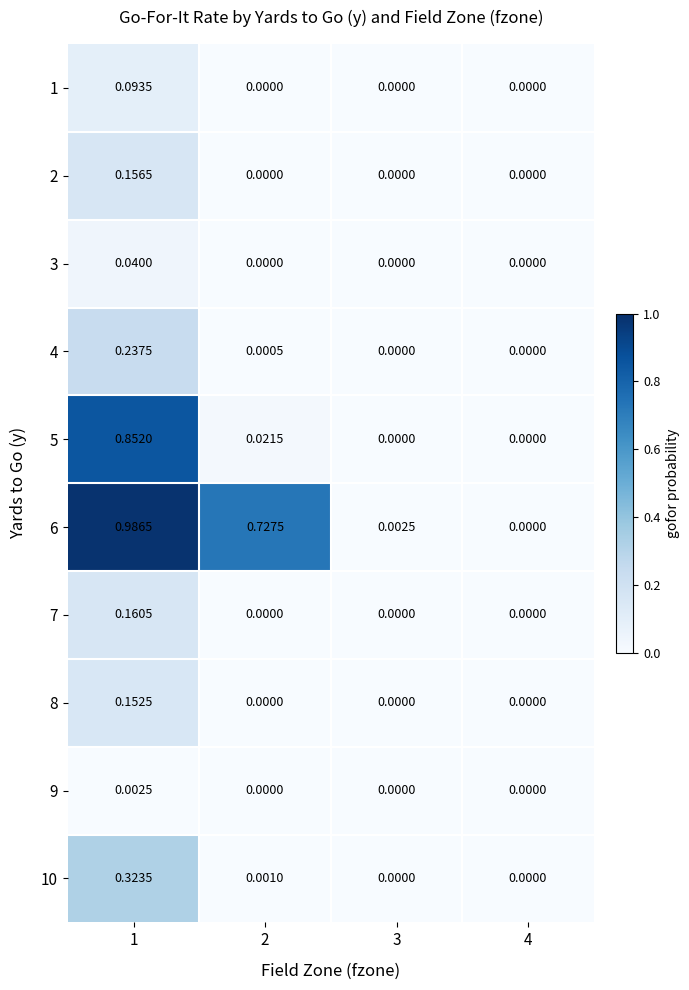

Is the value of 5 at 3 greater than the value of 10 at 1?

No